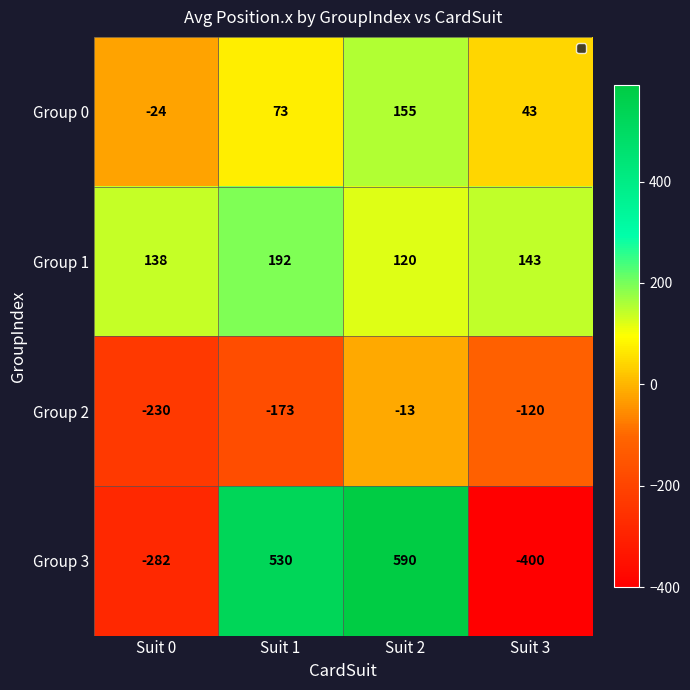

Where does the Group 2 series first go above -120?

Suit 2